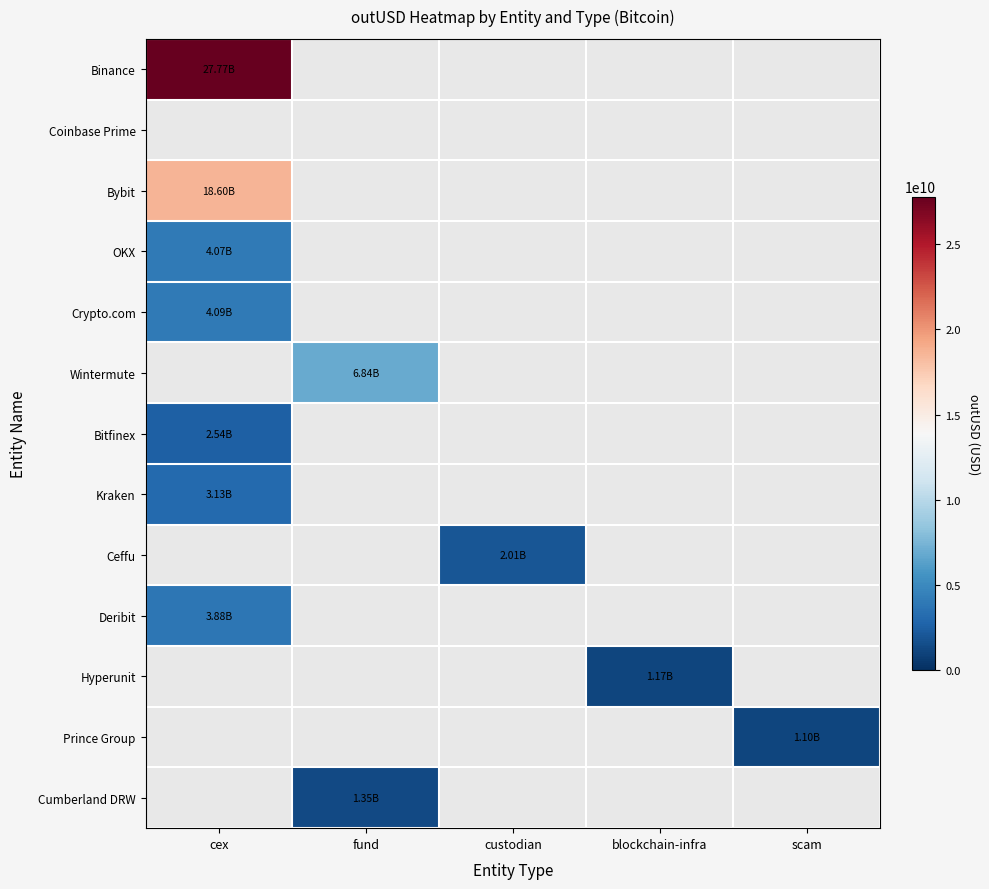

How many distinct data groups are displayed?

13